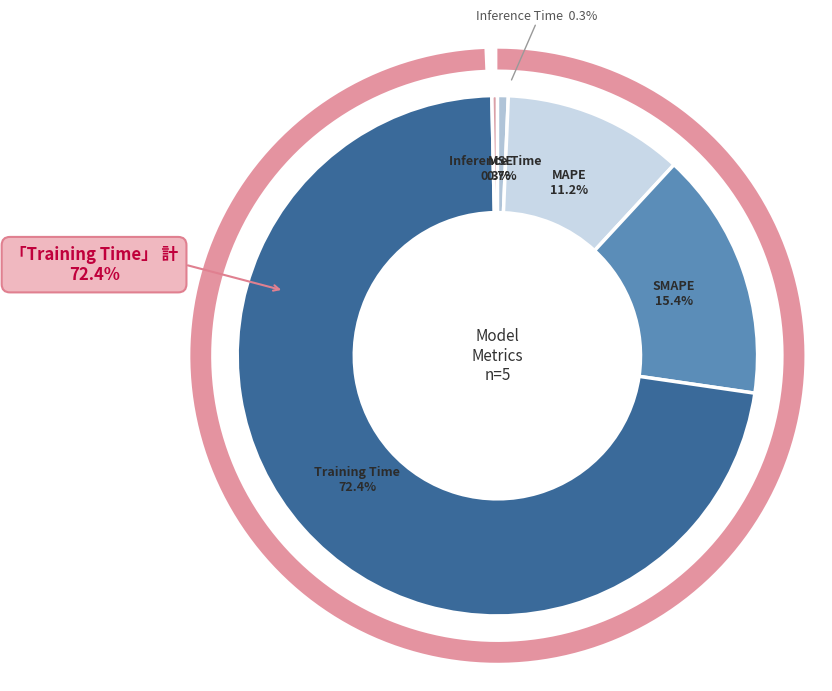

Is it true that Inference Time is 1% of the pie?

False